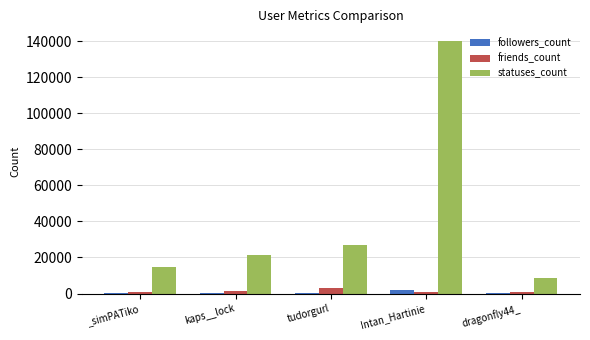

What is the greatest value displayed?

140041